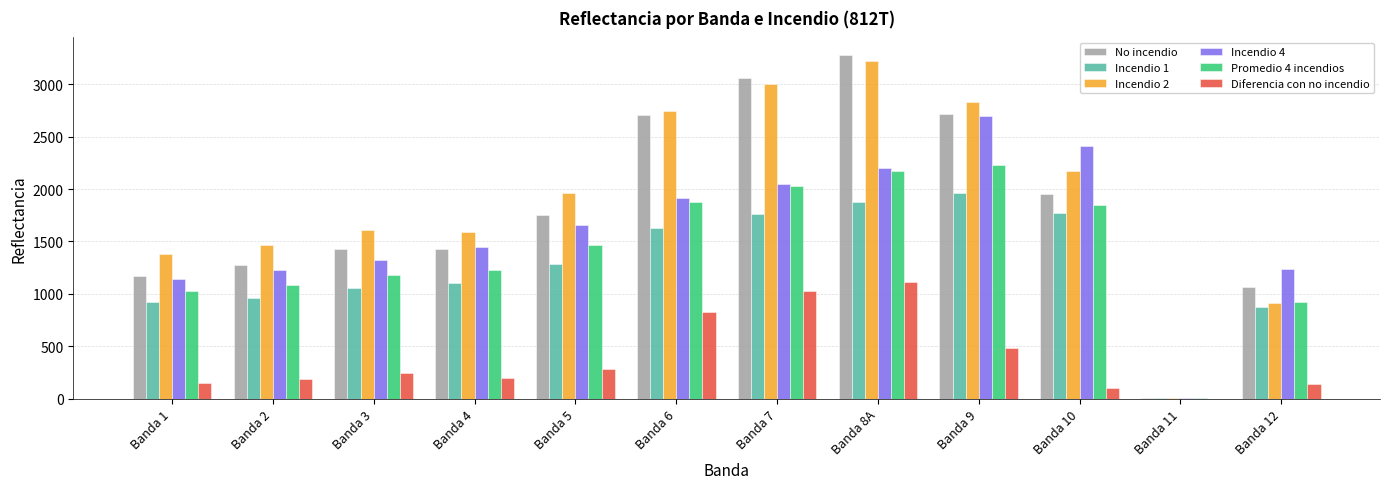

Are the bars grouped side by side (vs. stacked)?

Yes